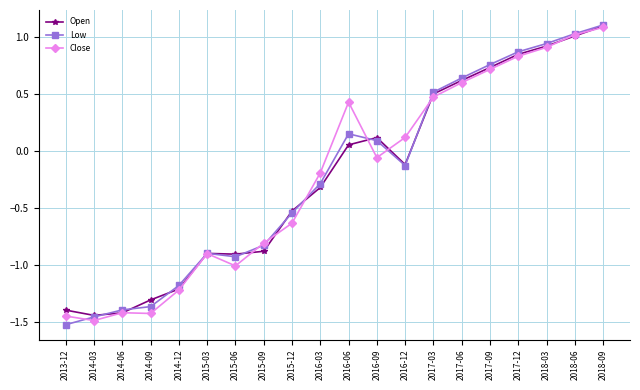

The Low series shows -1.3 at 2015-03. True or false?

False